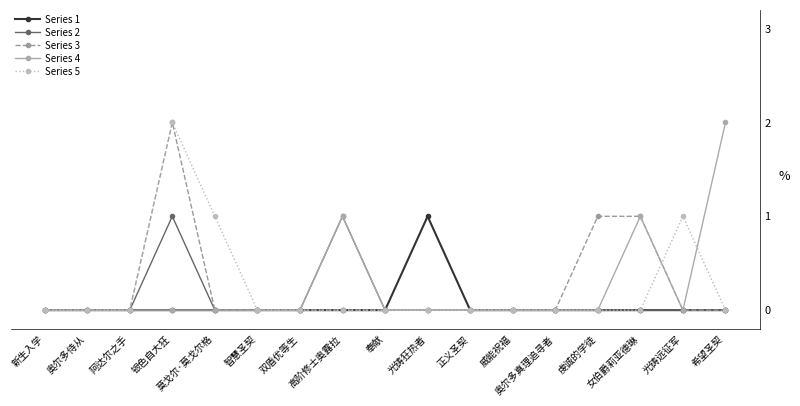

How many lines are shown in the chart?

5